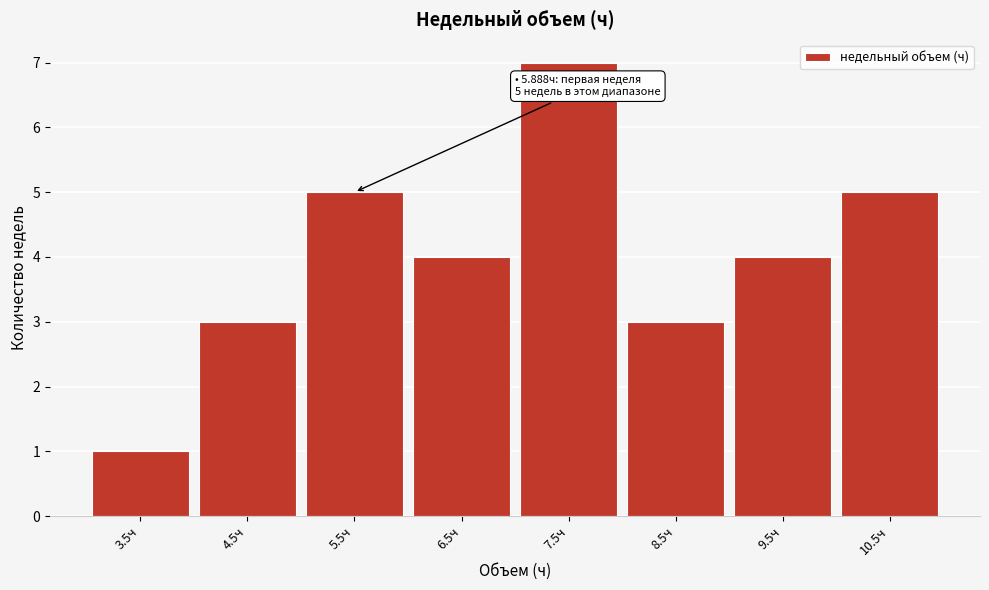

Reading left to right, transcribe all the data shown in this chart.

3.5ч=1	4.5ч=3	5.5ч=5	6.5ч=4	7.5ч=7	8.5ч=3	9.5ч=4	10.5ч=5